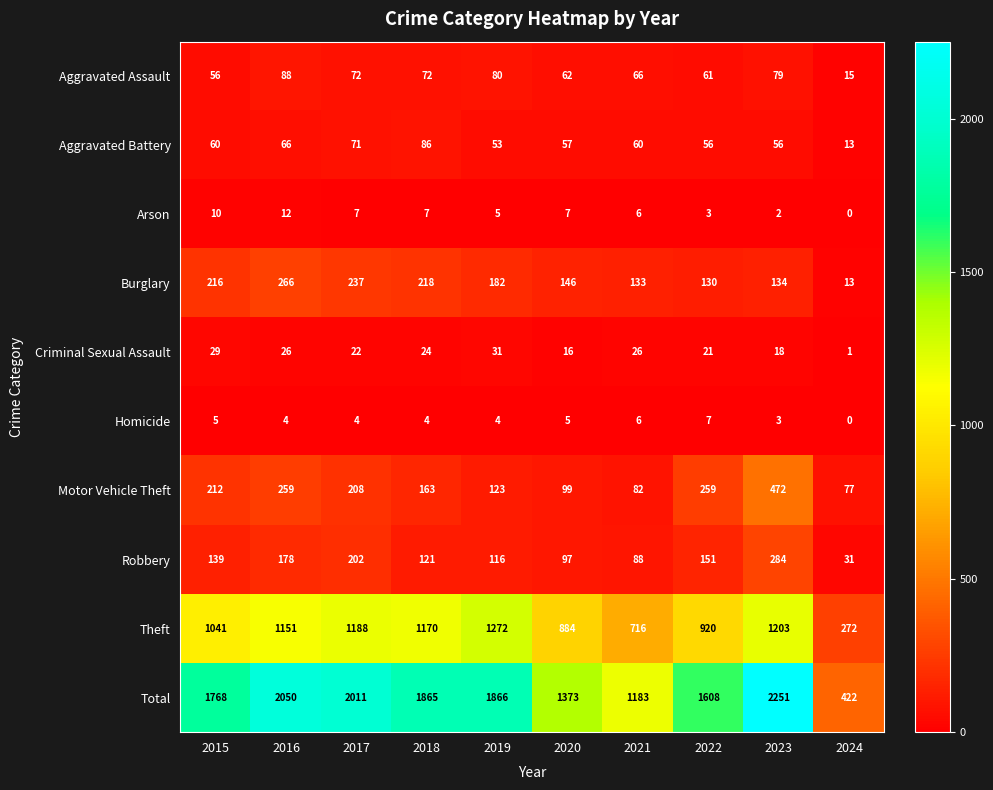

Is it true that Aggravated Battery equals 22 at 2023?

False